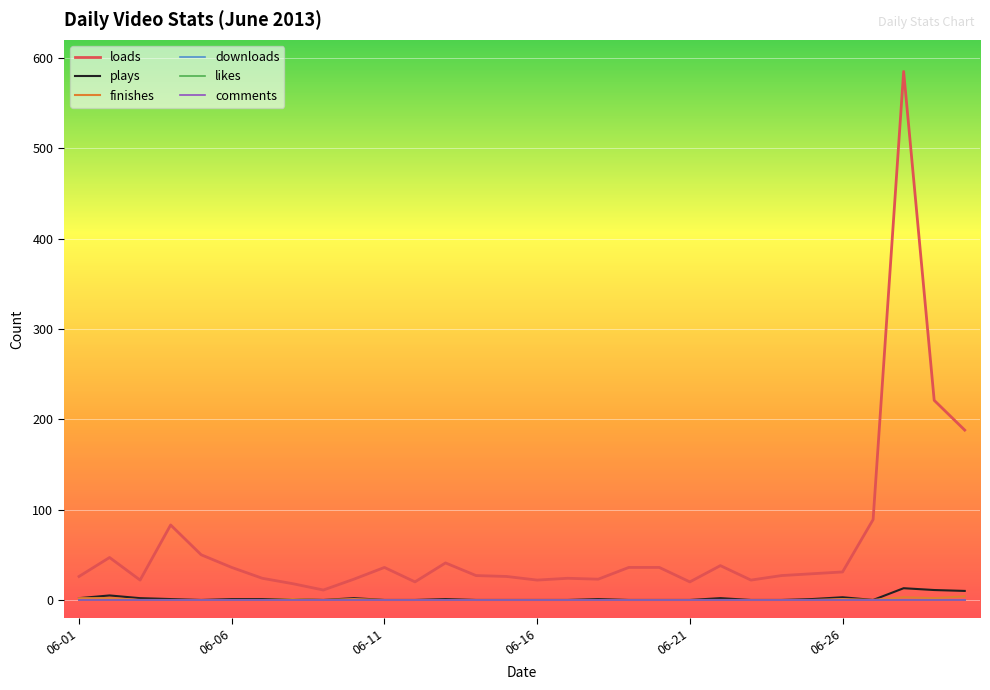

Does the chart have visible grid lines?

Yes